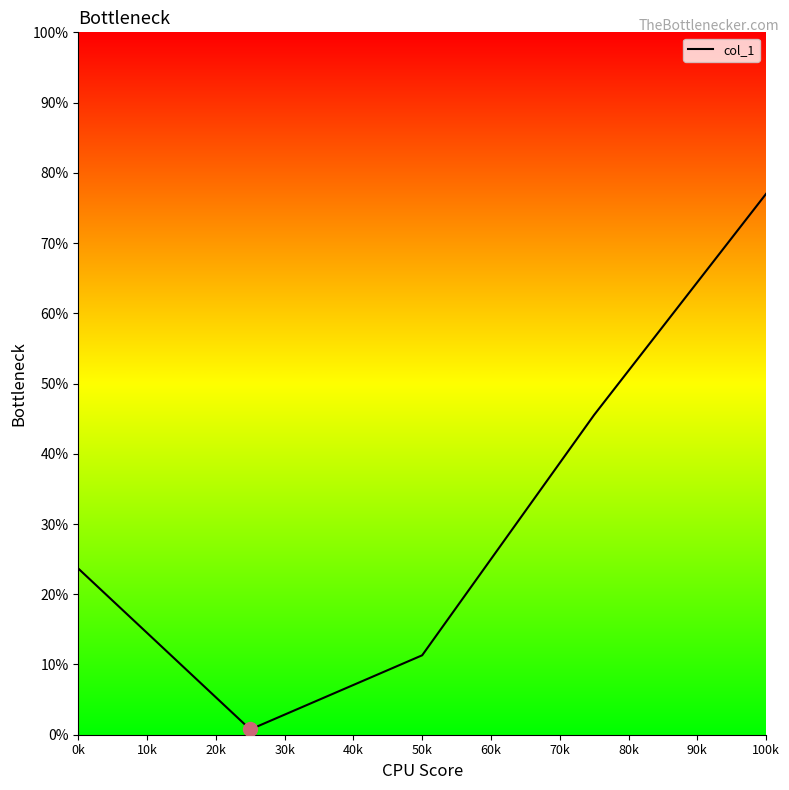

Count the number of values greater than 23.

3